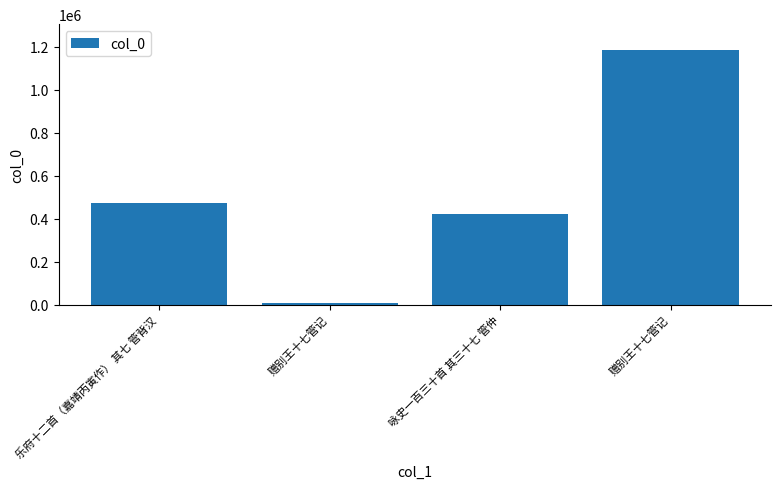

Rank the categories by value from lowest to highest.

赠别王十七管记, 咏史一百三十首 其三十七 管仲, 乐府十二首（嘉靖丙寅作） 其七 管背汉, 赠别王十七管记